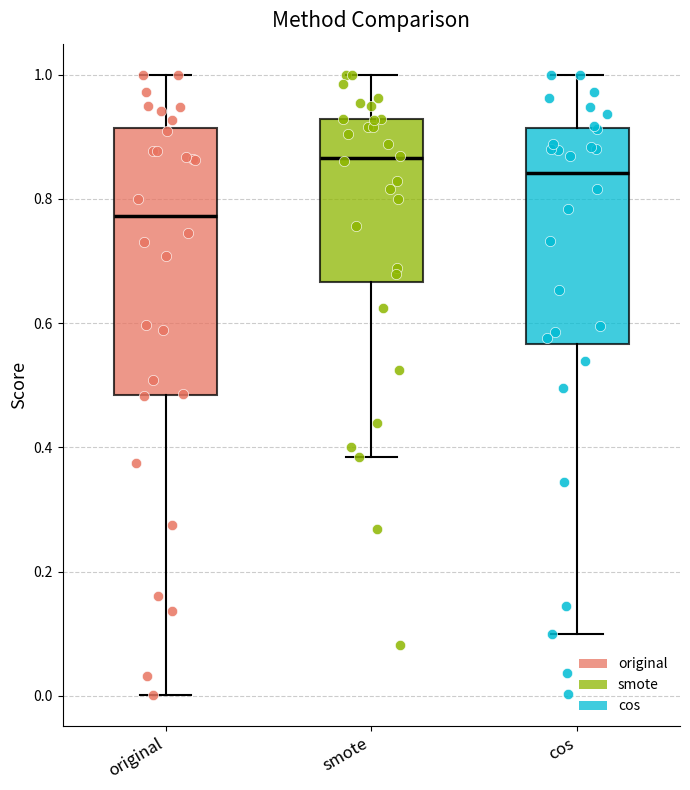

Reading left to right, transcribe this box plot: for each box, give where its median line is, the range the box spans, and where its two whiskers end, as read against the y-axis. The values are not printed on the chart, so give them approximately, as read against the axis.

original: median 0.78, box 0.48 to 0.92, whiskers 0.00 to 1.00
smote: median 0.86, box 0.66 to 0.92, whiskers 0.38 to 1.00
cos: median 0.84, box 0.56 to 0.92, whiskers 0.10 to 1.00